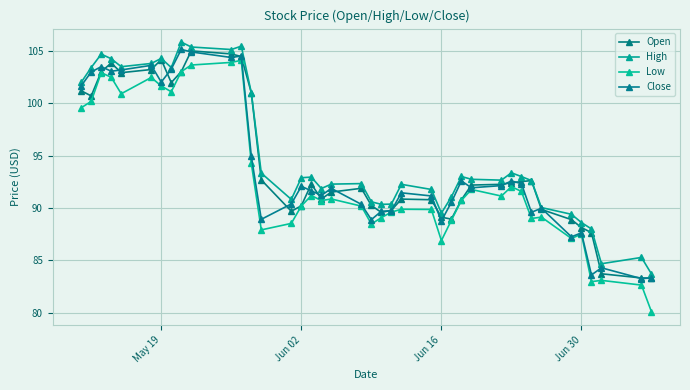

True or false: Close has more than 1 interior local peaks.

True